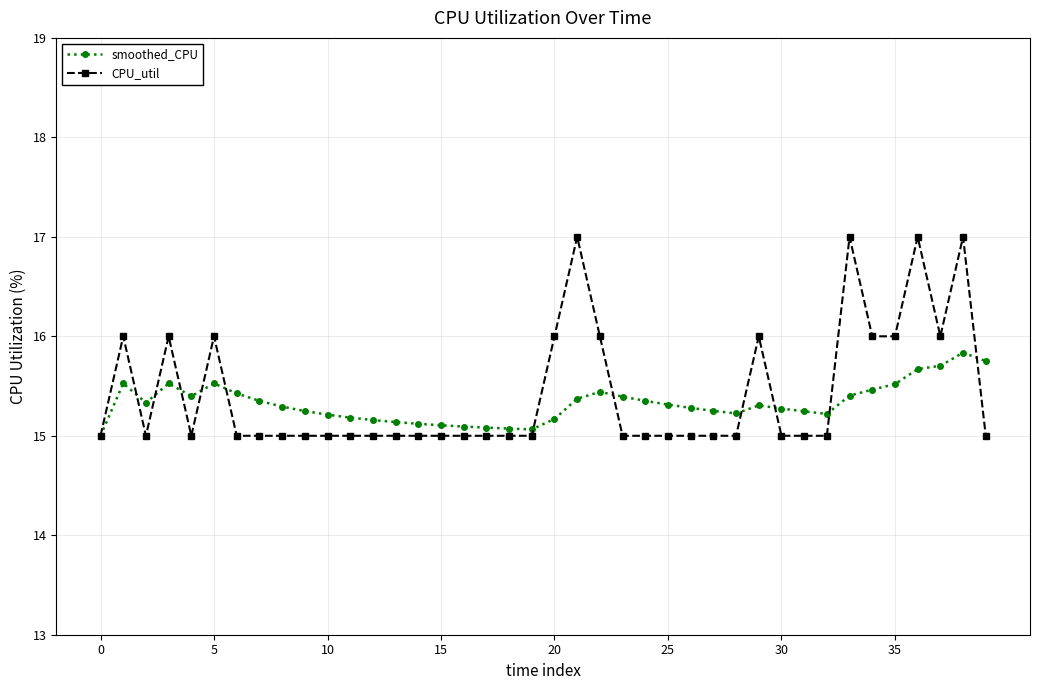

What is the difference between the maximum and minimum values in the CPU_util series?

2.0